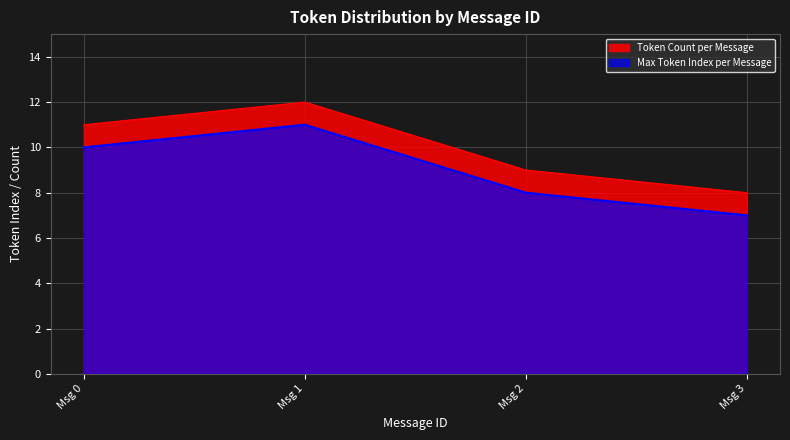

Which series has the largest range (max minus min)?

Token Count per Message